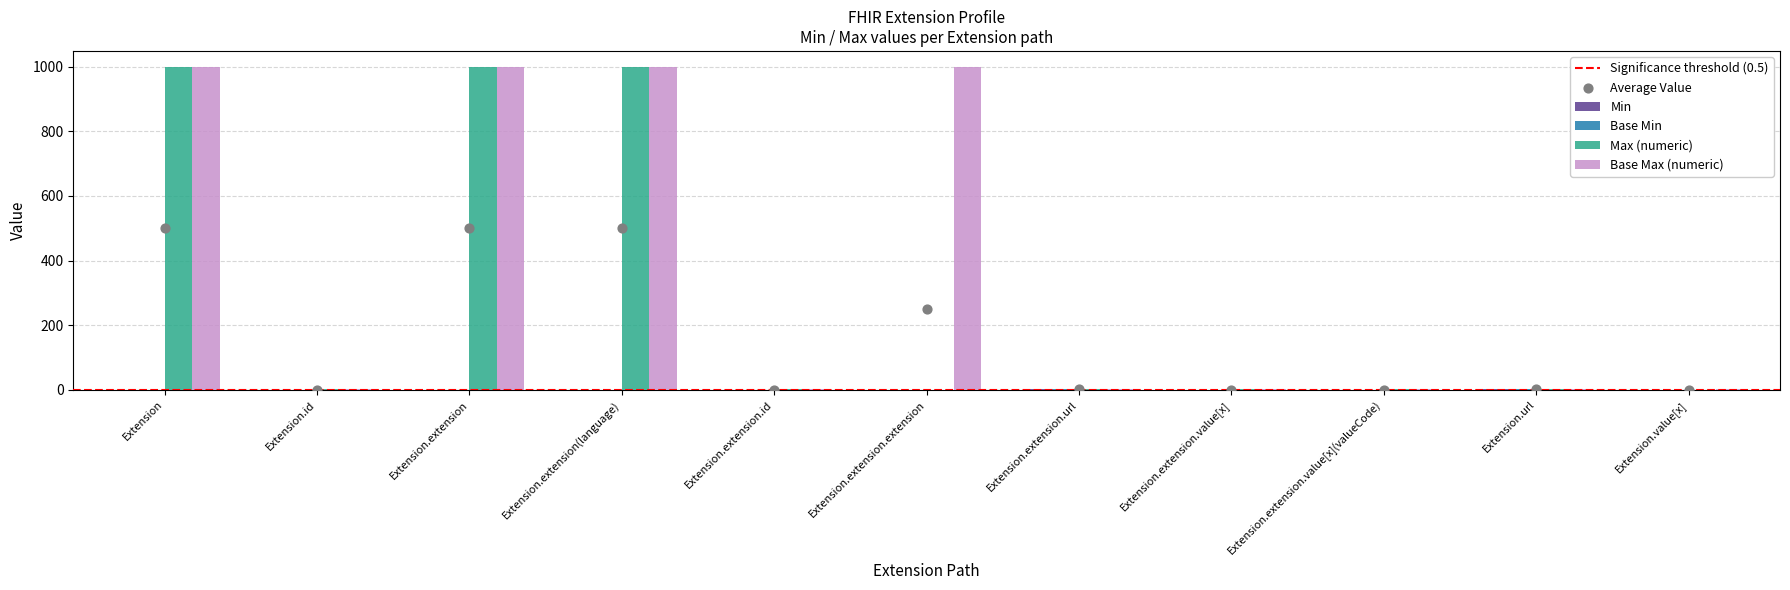

Which series reaches the minimum Y coordinate?

Min